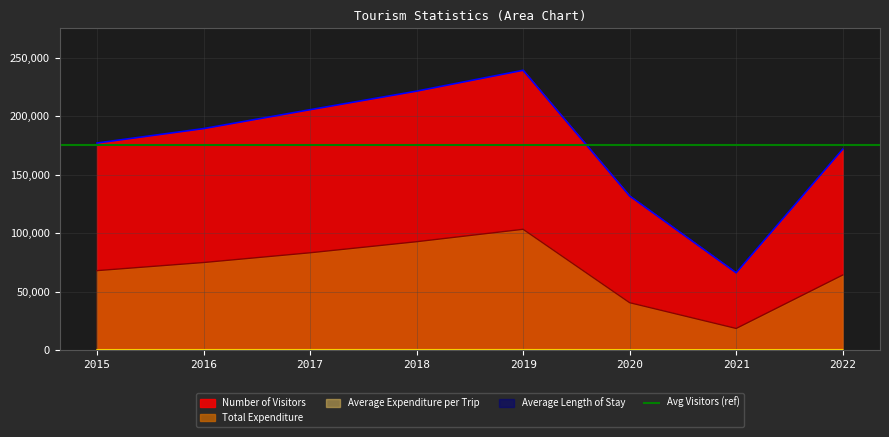

What is the average value of the Average Expenditure per Trip series?

292.1